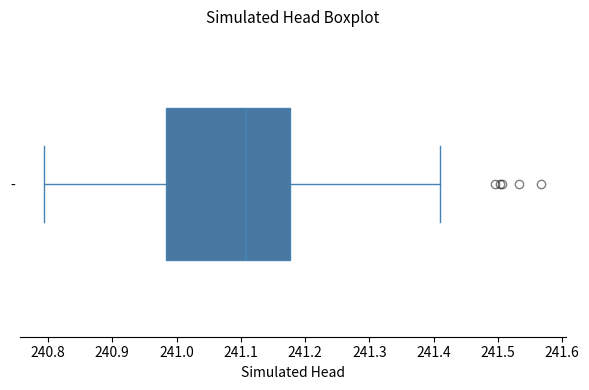

Where does the median line of the box for - sit on the x-axis? The values are not printed on the chart, so give them approximately, as read against the axis.

241.11